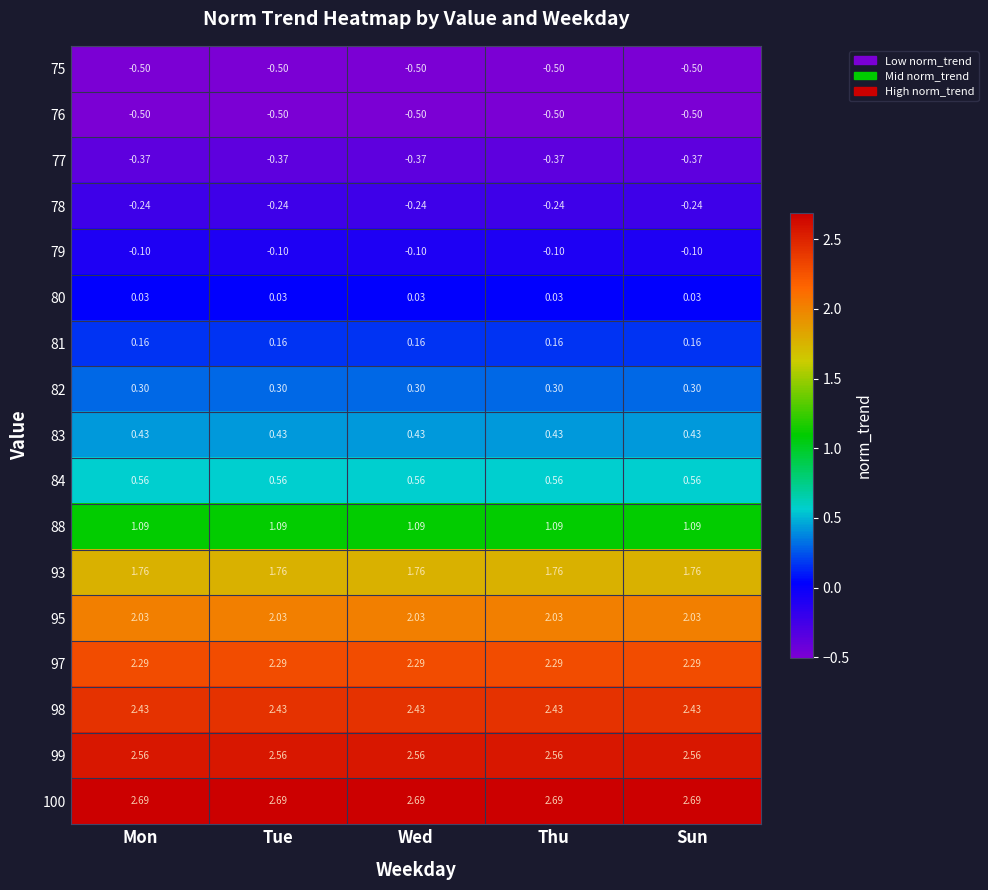

Is the value of 75 at Wed greater than the value of 82 at Wed?

No